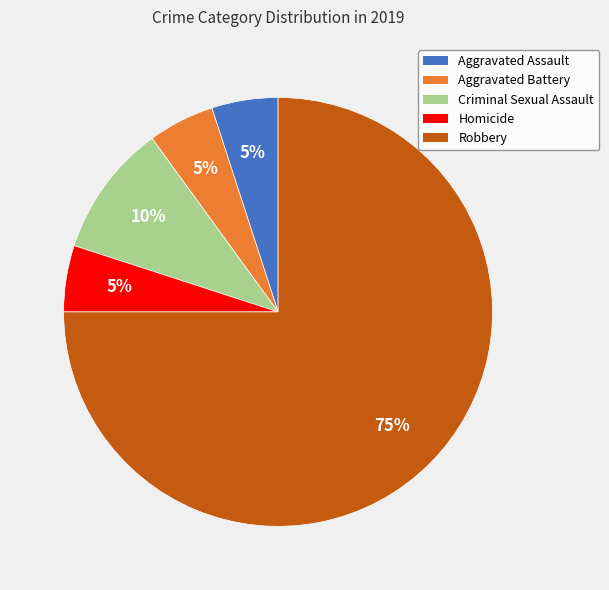

To the nearest percent, what percentage of the pie is Robbery?

75%